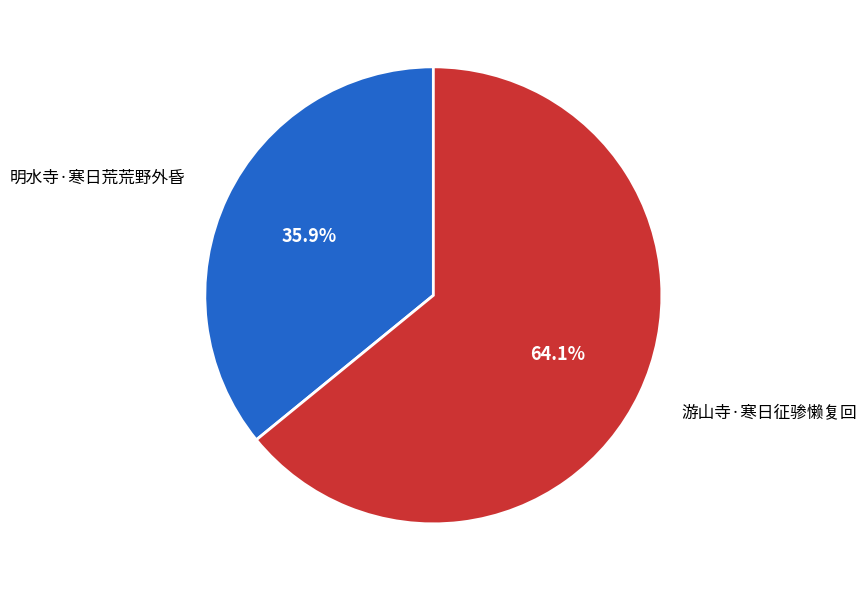

How many segments does this pie chart have?

2